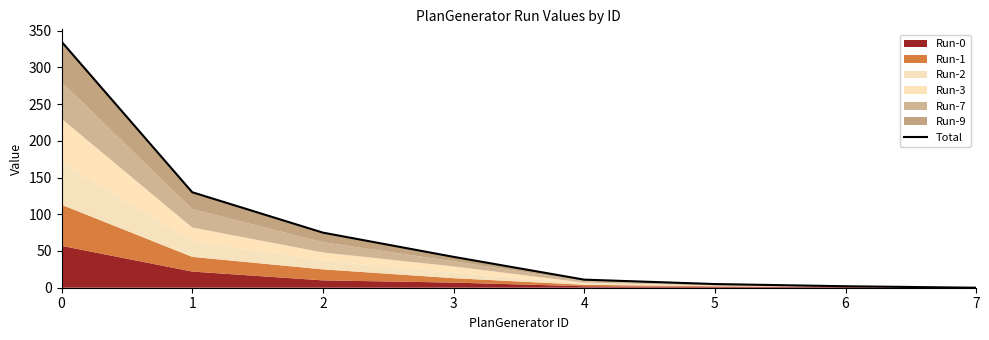

Reading left to right, extract all data points from this chart.

0=335	1=130	2=75	3=42	4=11	5=5	6=2	7=0